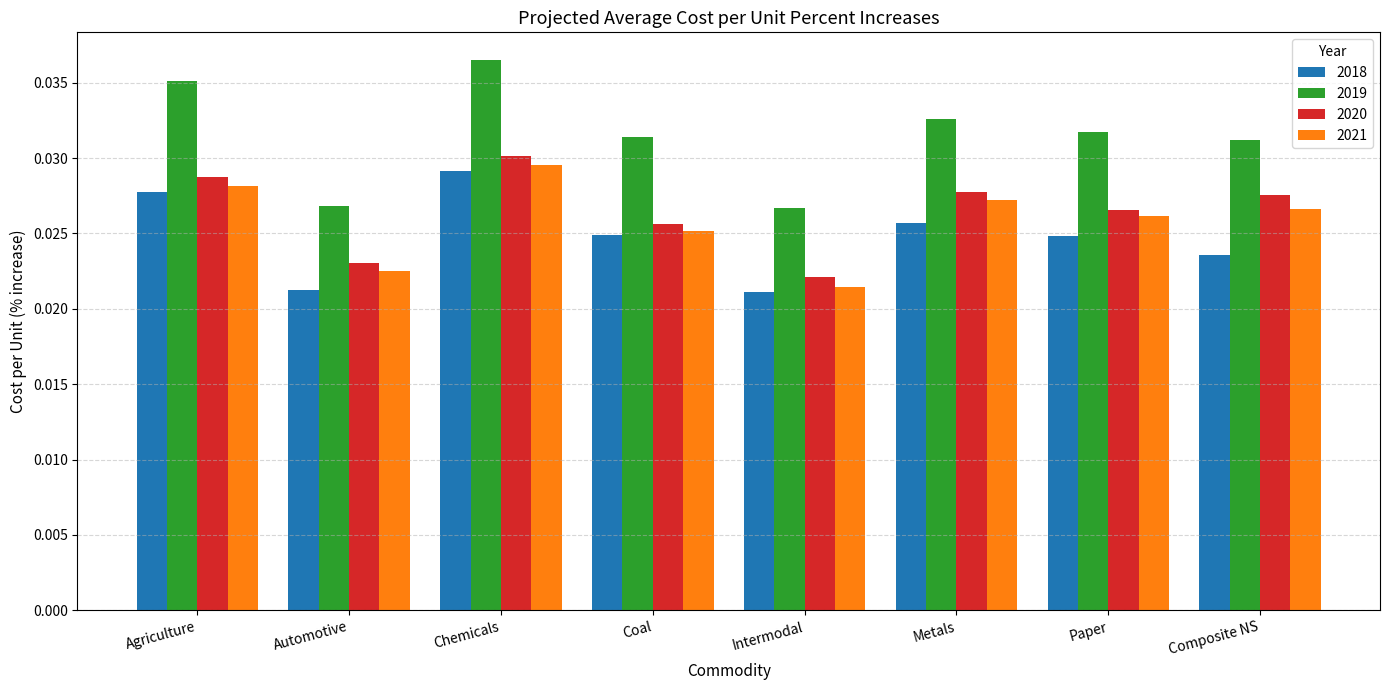

What is the sum of all 2020 values?

0.2